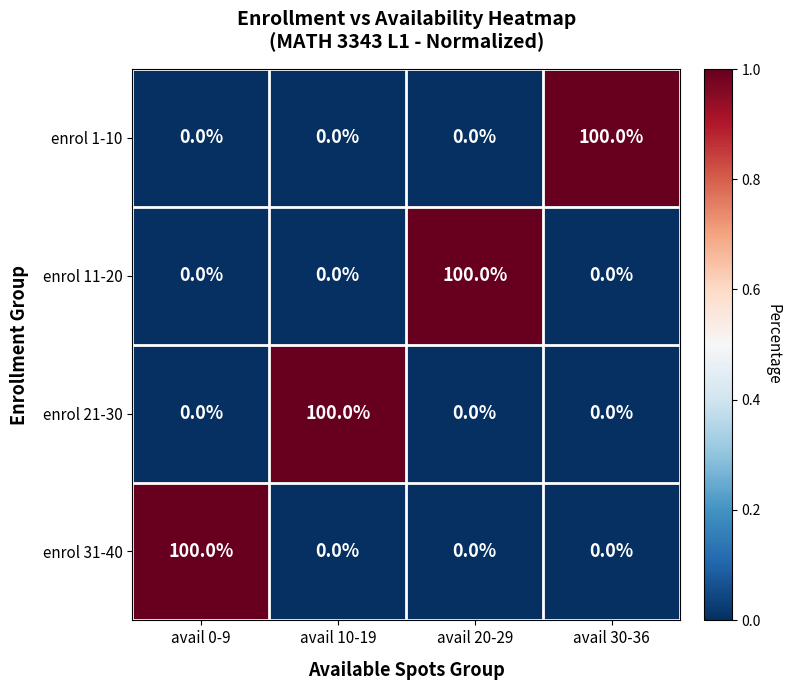

The enrol 1-10 series shows 56 at avail 20-29. True or false?

False